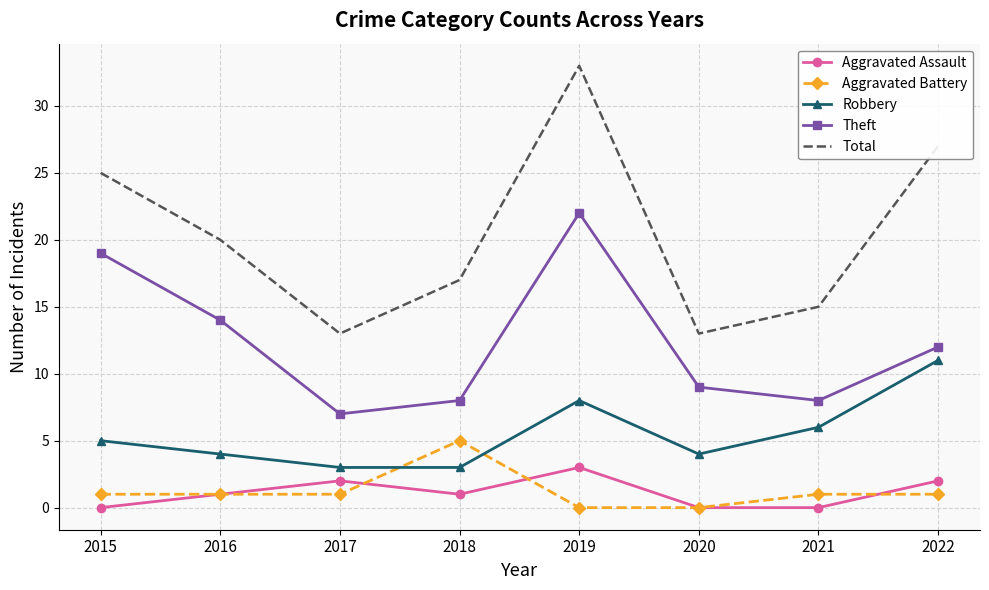

Where is the first local minimum for Theft?

2017